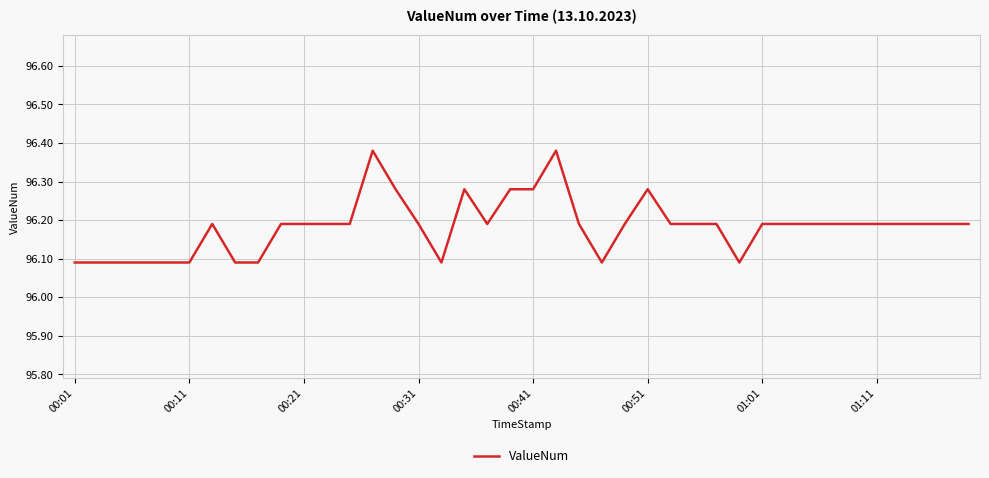

How many lines are shown in the chart?

1